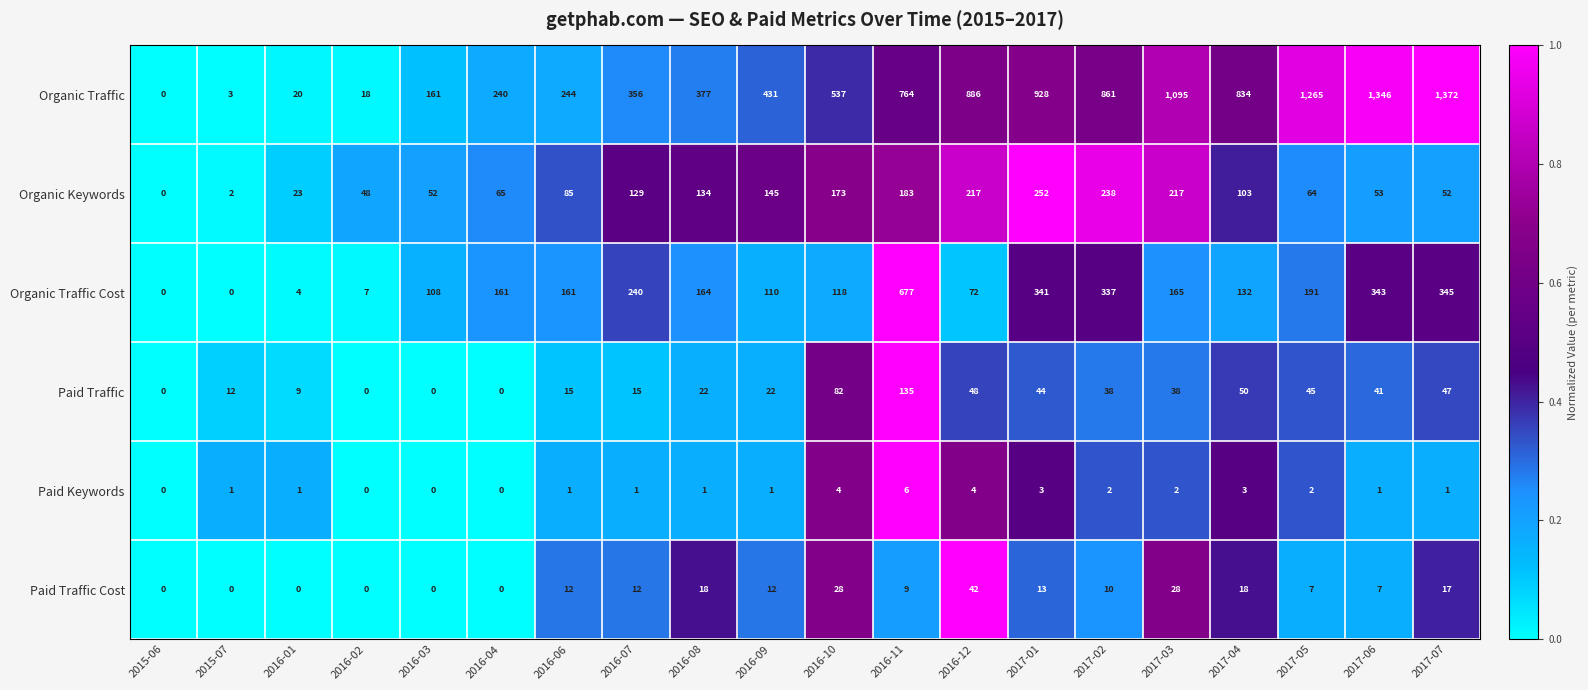

At 2017-01, list the series in order from smallest to largest.

Paid Keywords, Paid Traffic Cost, Paid Traffic, Organic Keywords, Organic Traffic Cost, Organic Traffic